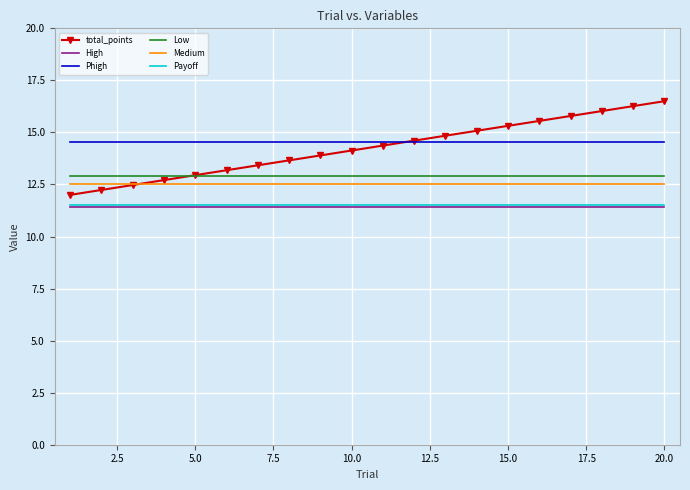

Which series has the widest spread of values?

total_points